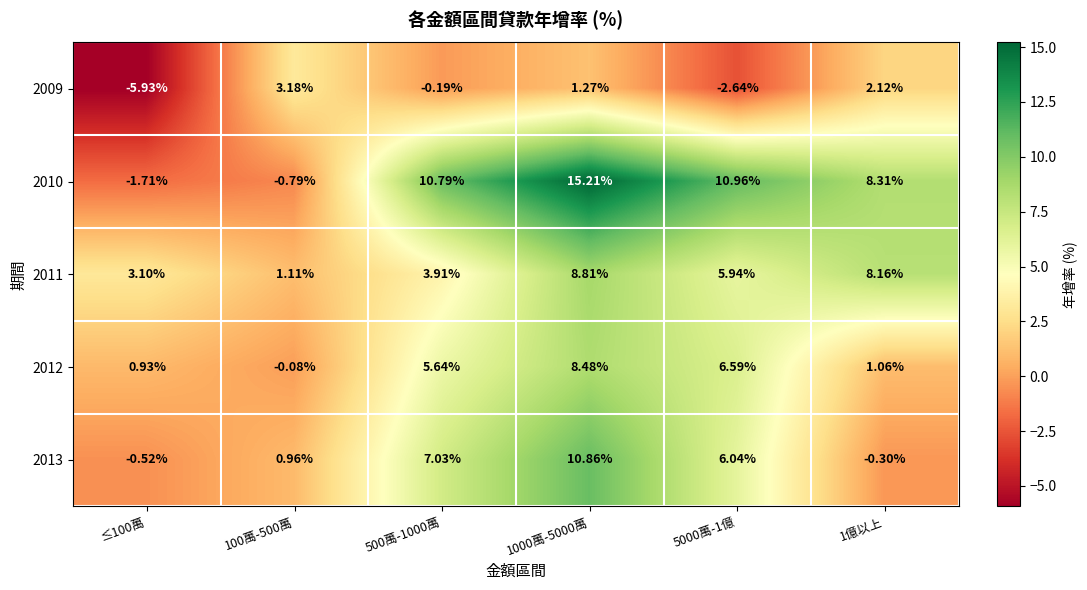

Is the value of 2013 at 1億以上 greater than the value of 2010 at 1000萬-5000萬?

No